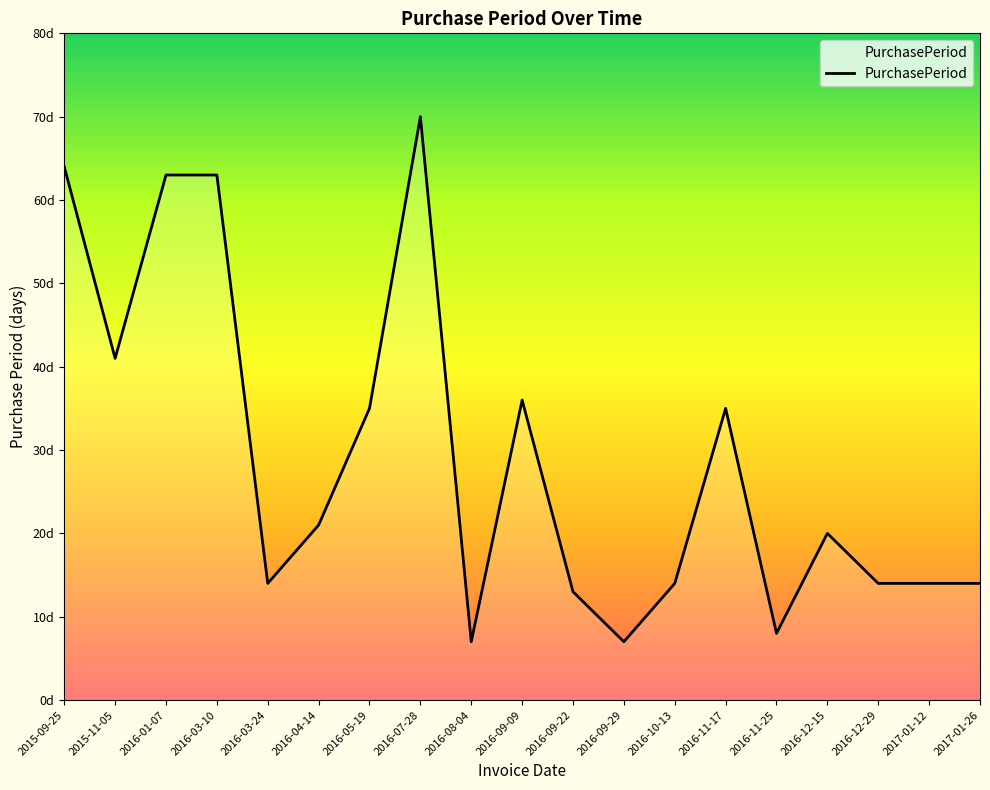

Reading left to right, transcribe all the data shown in this chart.

64	41	63	63	14	21	35	70	7	36	13	7	14	35	8	20	14	14	14